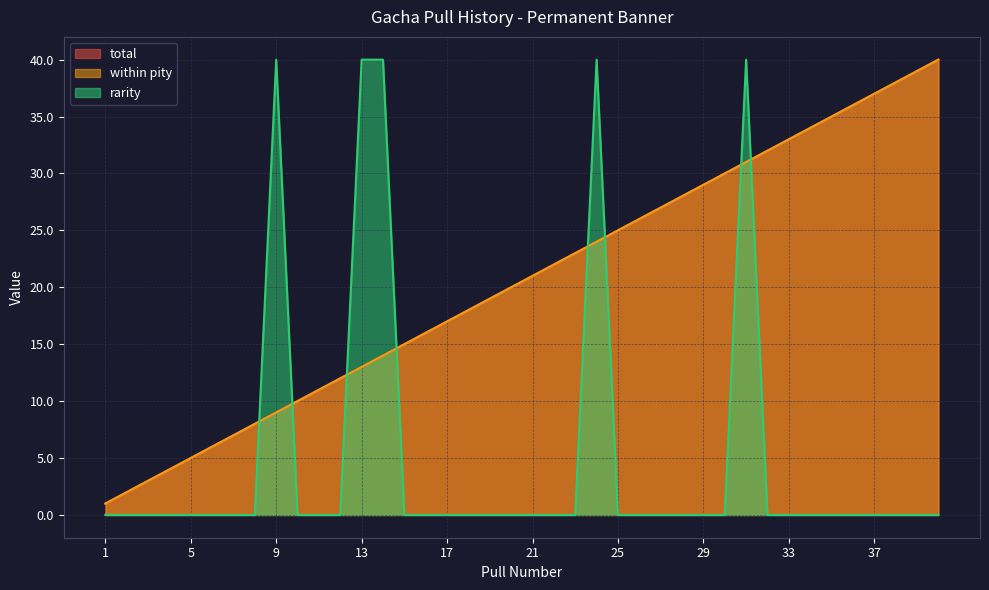

Does the chart have visible grid lines?

Yes